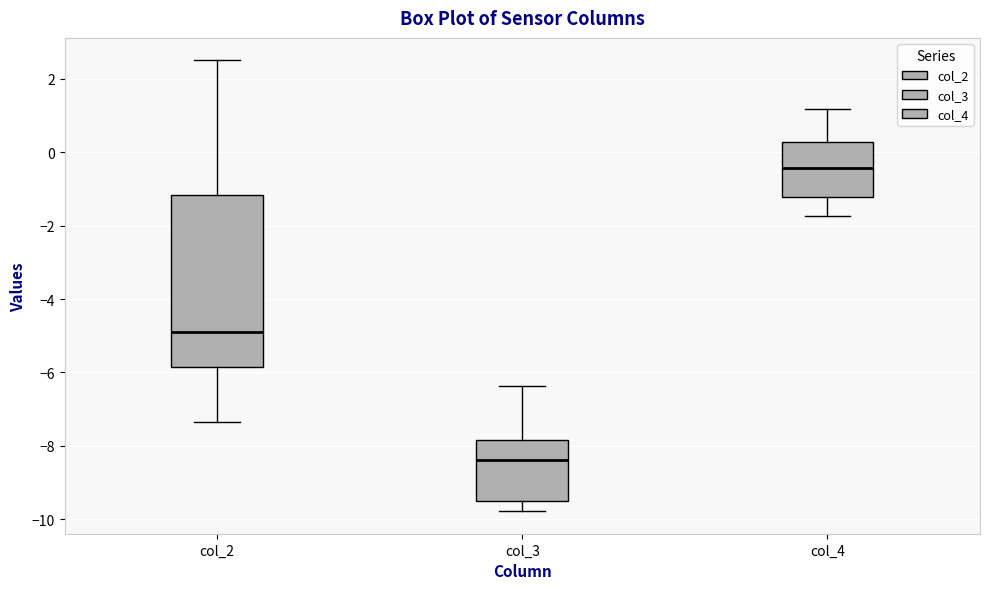

Reading left to right, read every box against the y-axis: the position of its median line, the range the box covers, and the ends of its whiskers. The values are not printed on the chart, so give them approximately, as read against the axis.

col_2: median -4.8, box -5.8 to -1.2, whiskers -7.4 to 2.6
col_3: median -8.4, box -9.6 to -7.8, whiskers -9.8 to -6.4
col_4: median -0.4, box -1.2 to 0.2, whiskers -1.8 to 1.2